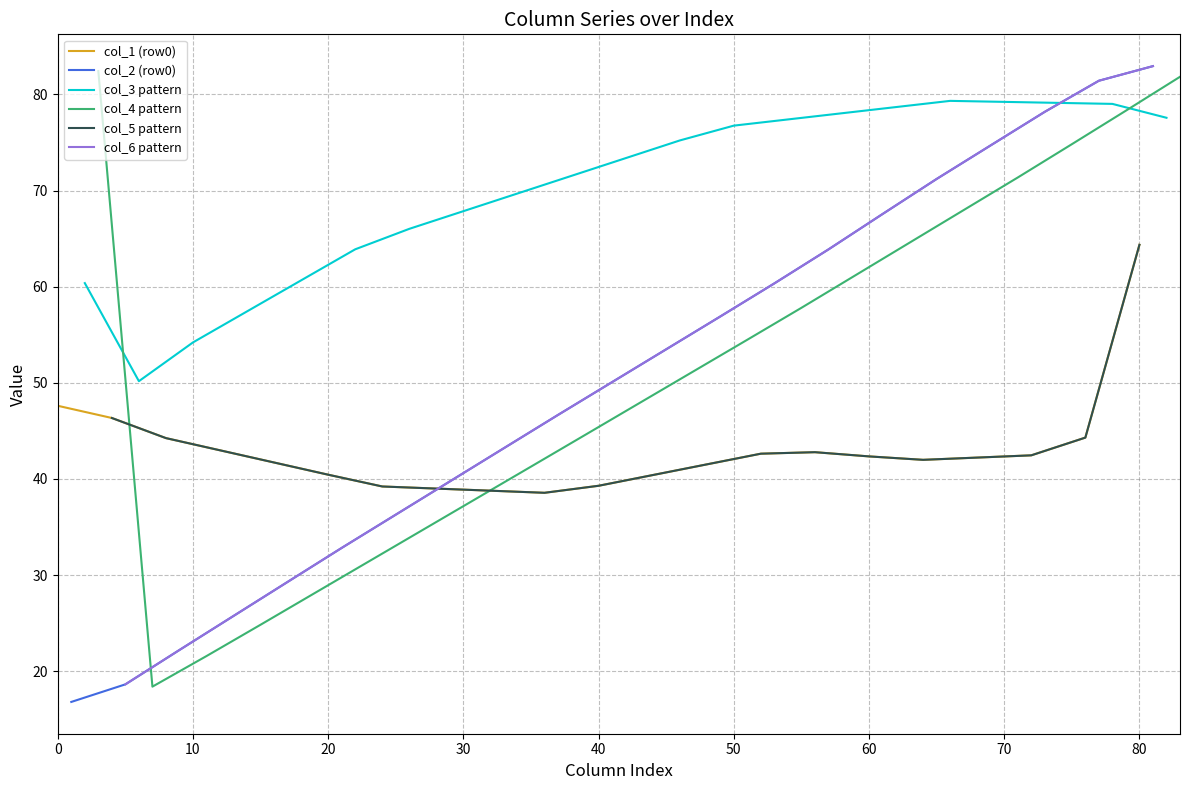

What is the lowest value of the col_1 (row0) series?

38.6